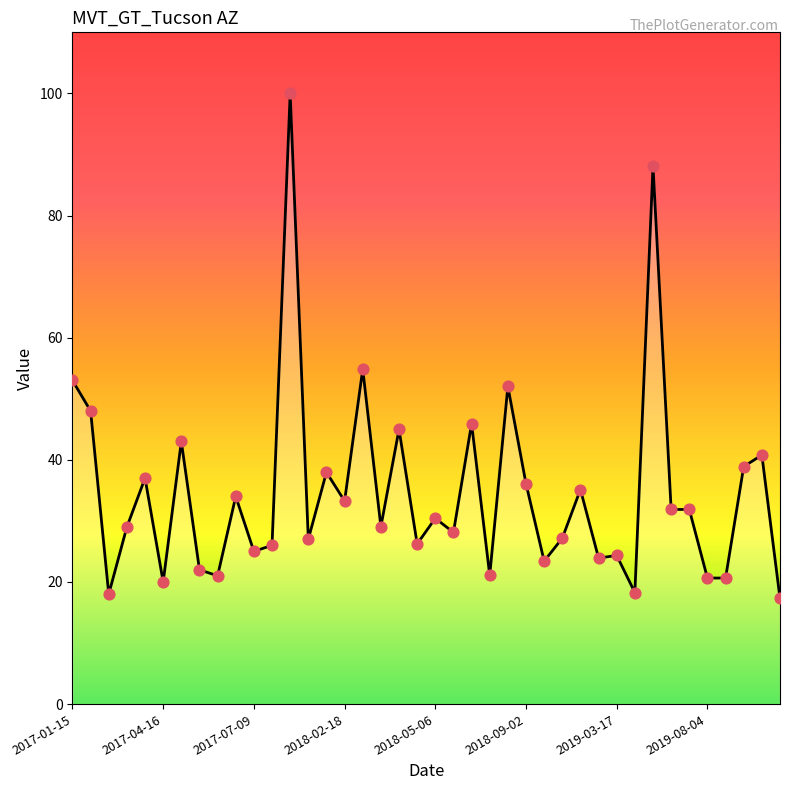

What is the difference between the maximum and minimum values?

82.7